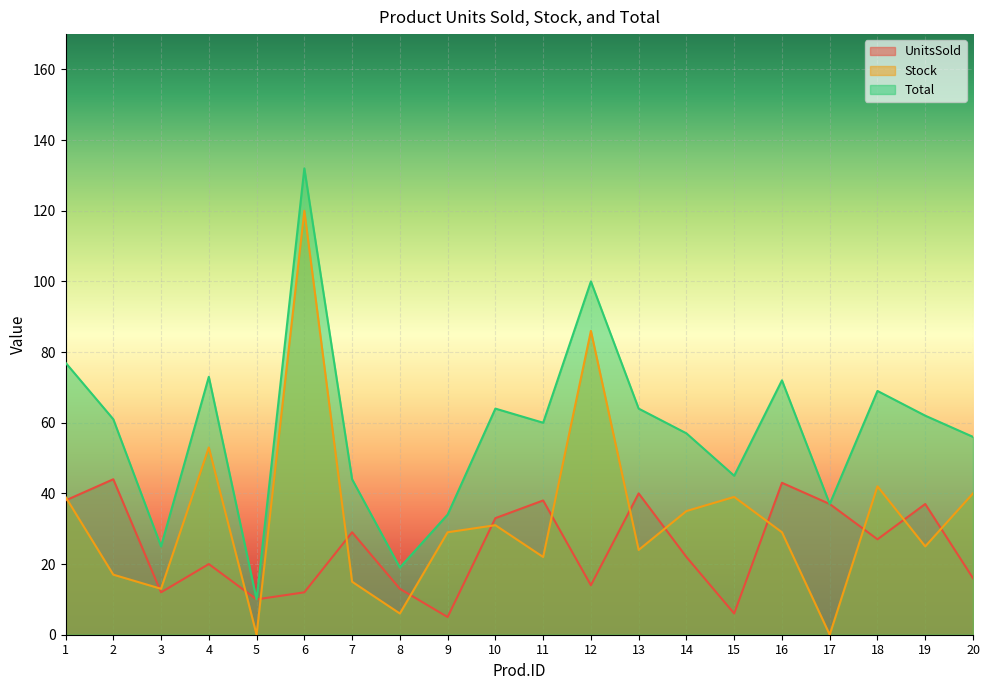

Is it true that UnitsSold equals 12 at 6?

True